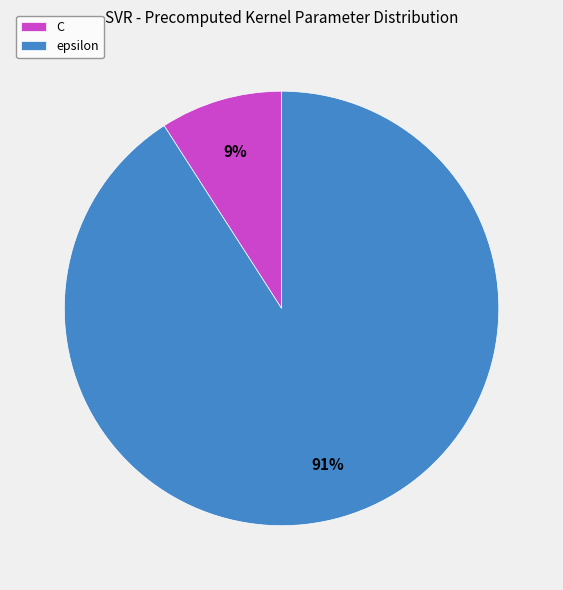

Between C and epsilon, which is larger?

epsilon